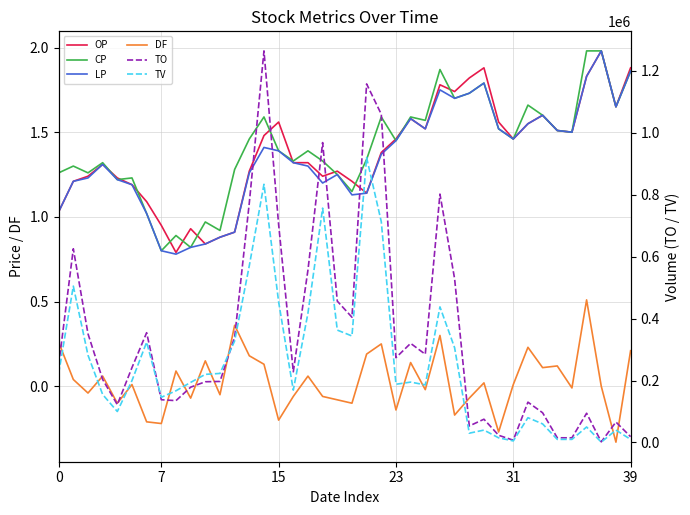

What is the minimum value for DF?

-0.3